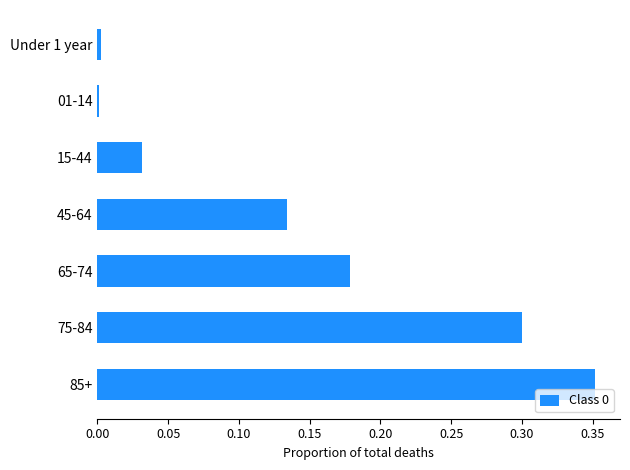

What is the change in value from 75-84 to 85+?

+0.1